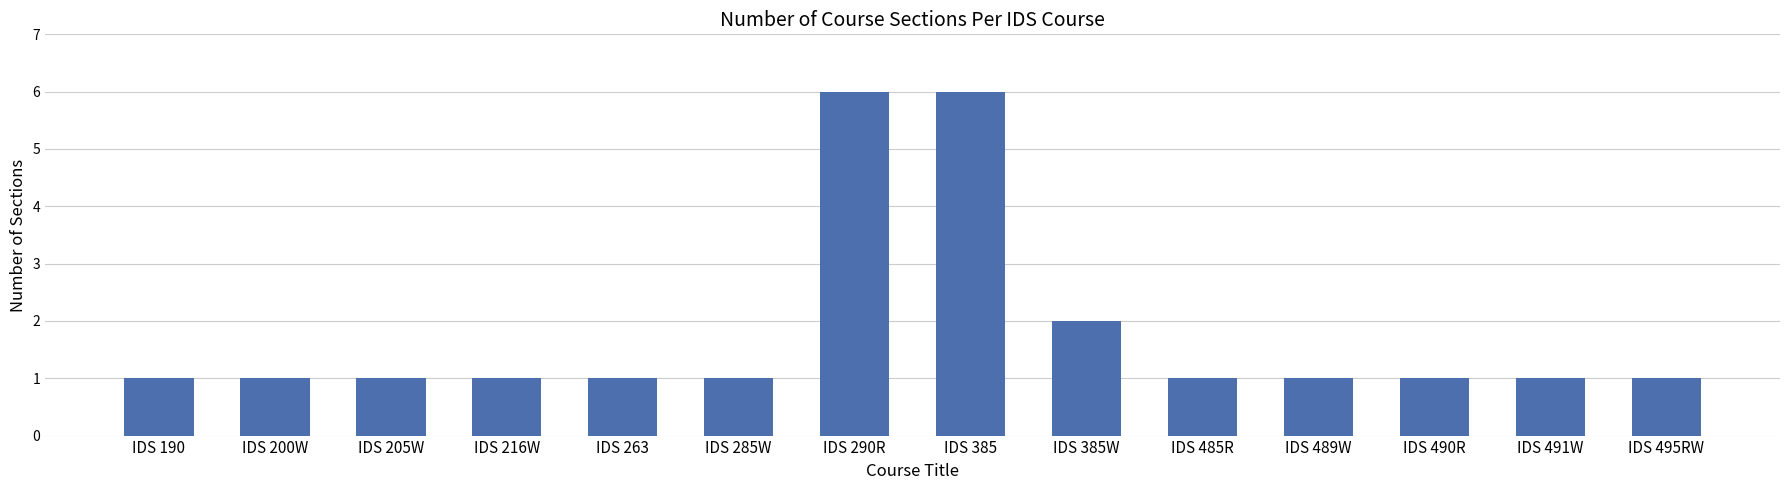

What is the sum of all values?

25